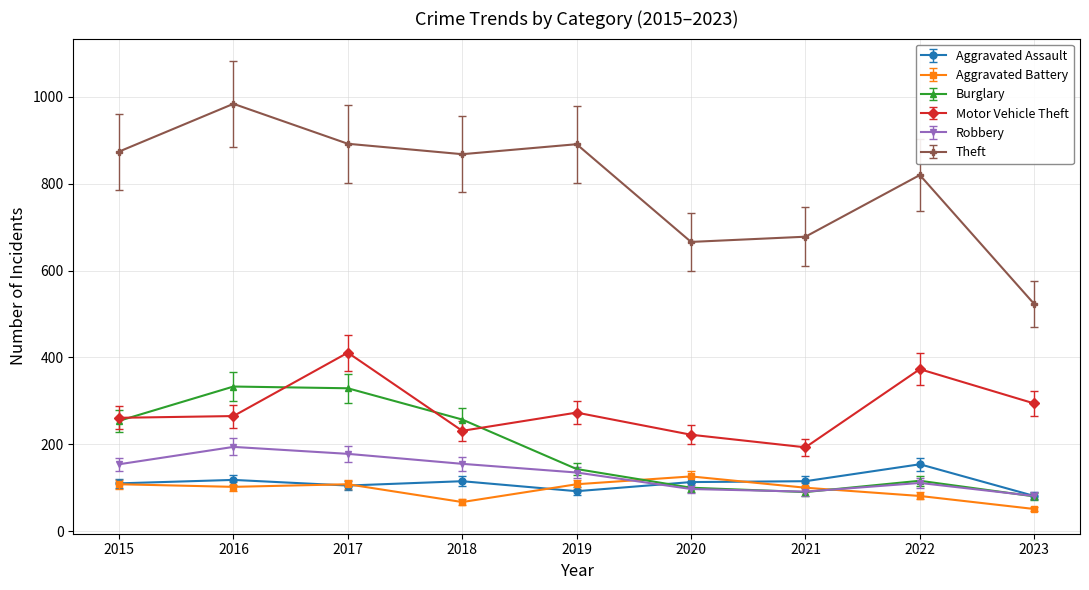

True or false: Motor Vehicle Theft has more than 1 interior local peaks.

True